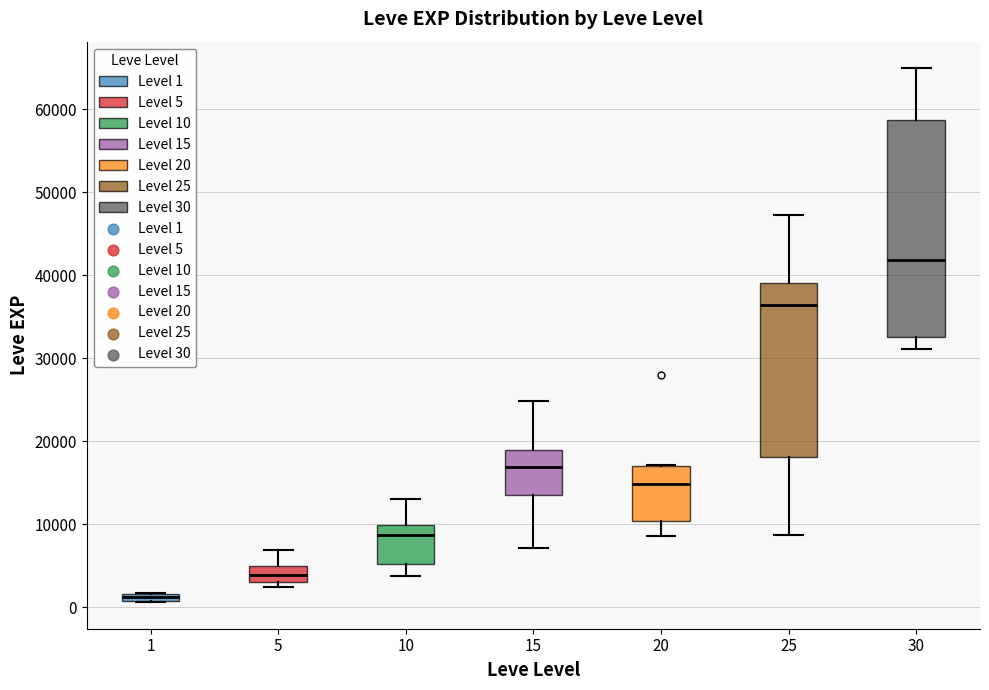

Where is the lower edge of the box at x = 20 on the y-axis? The values are not printed on the chart, so give them approximately, as read against the axis.

10000